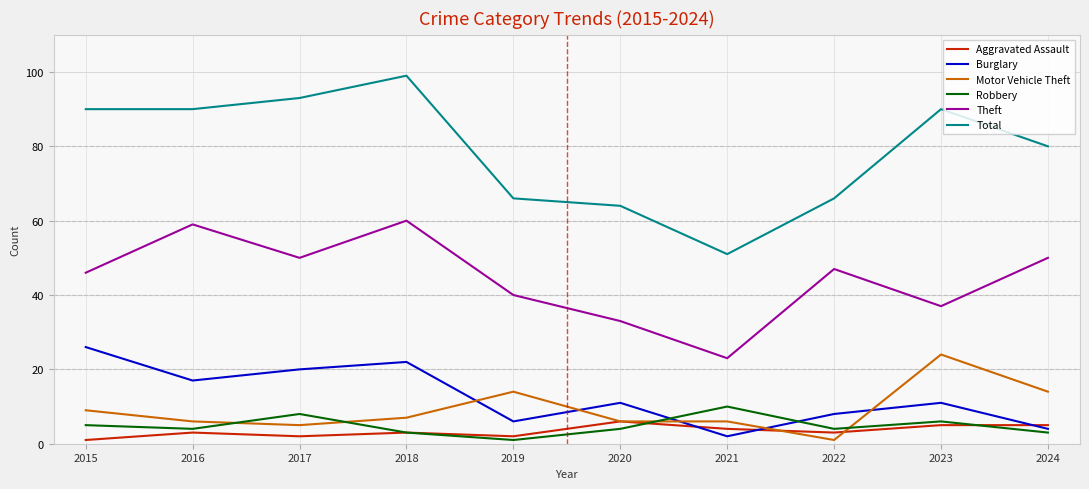

At which category does the chart reach its peak across all series?

2018